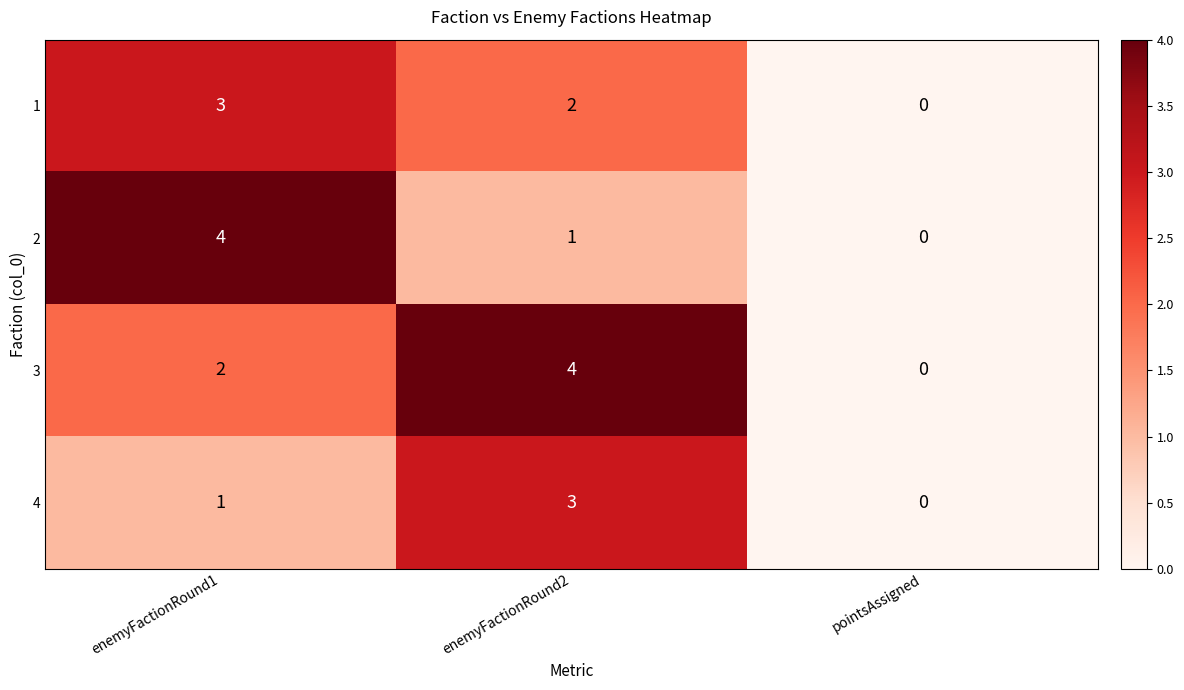

Which series has the largest total across all categories?

3